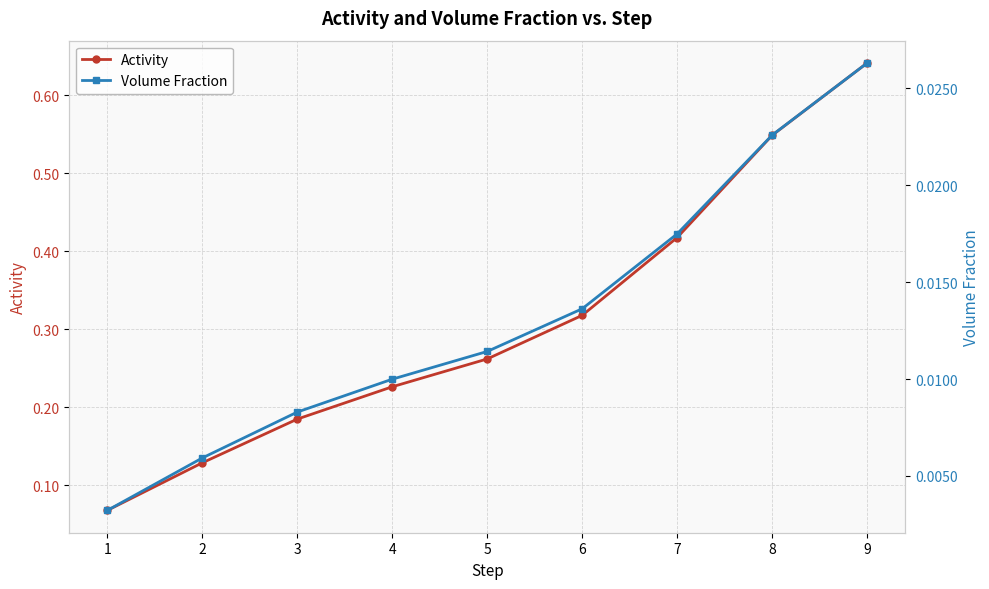

At which label does Activity reach its minimum?

1